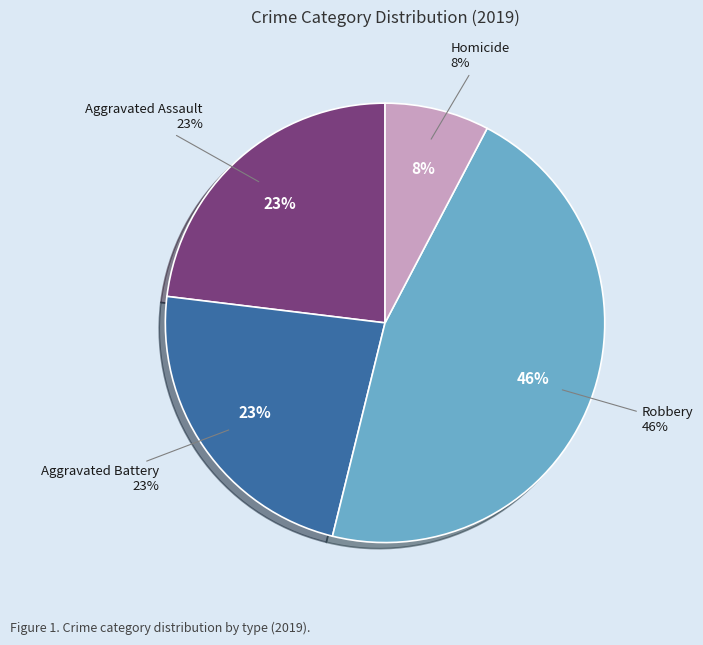

Is there a majority slice in this chart?

No